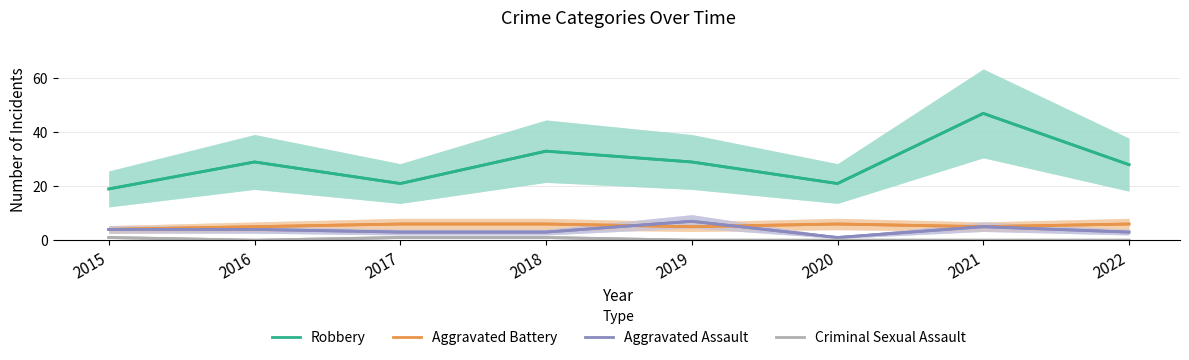

True or false: Aggravated Battery has a value of 6 at 2020.

True